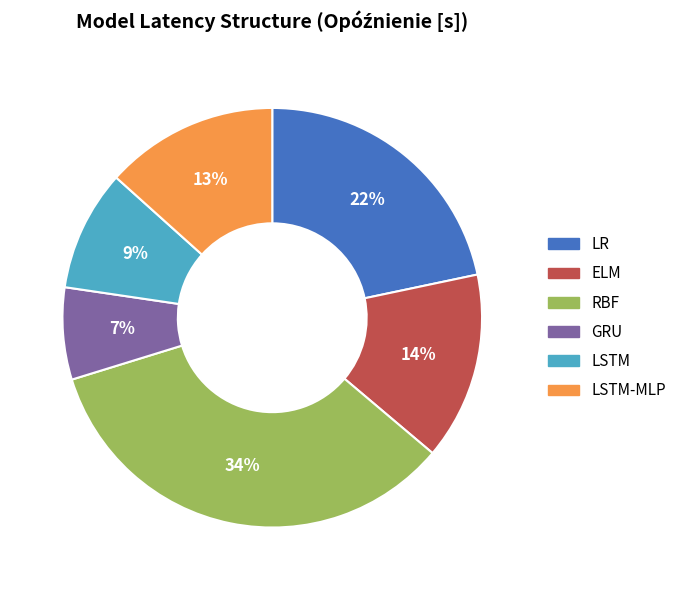

To the nearest percent, what is the combined percentage of LSTM-MLP and GRU?

20%